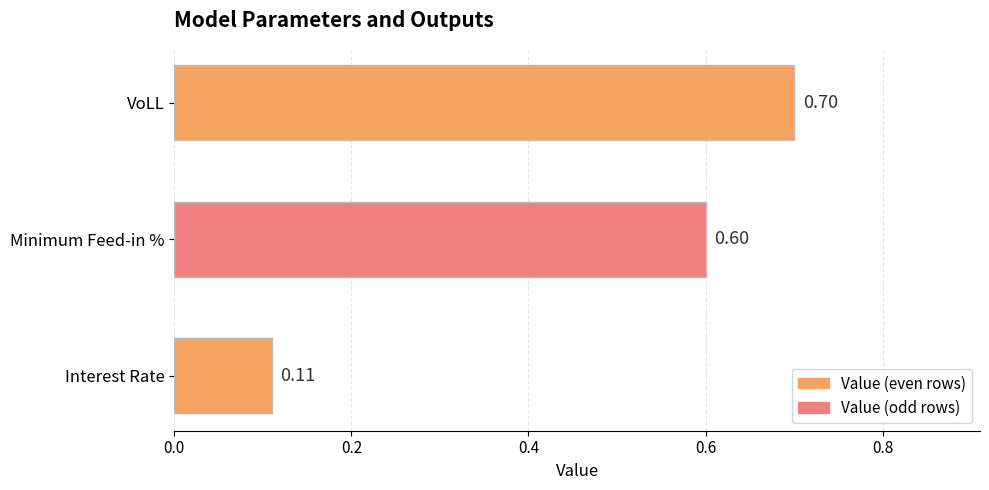

Rank the categories by value from highest to lowest.

VoLL, Minimum Feed-in %, Interest Rate